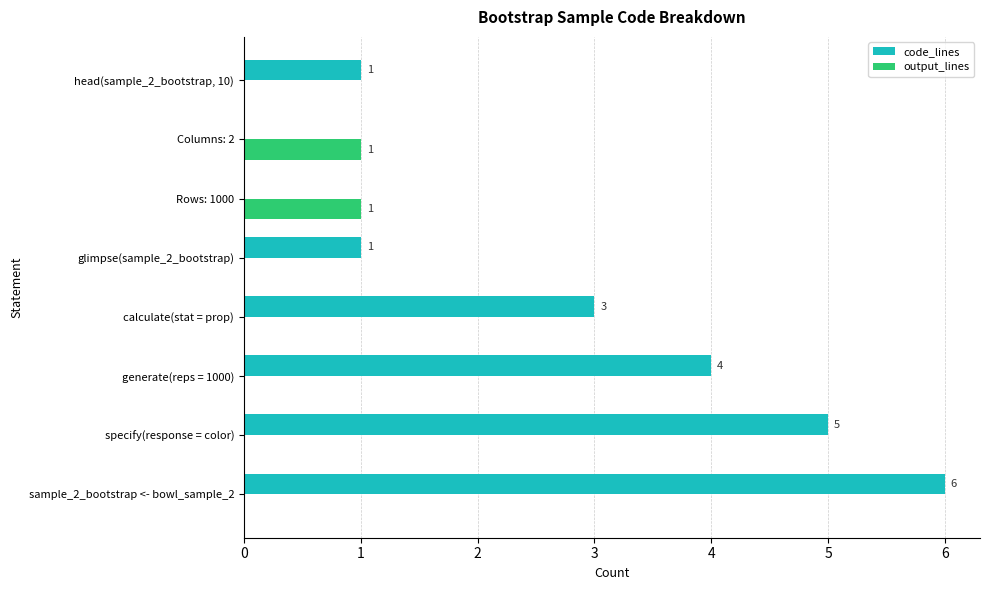

Is it true that output_lines equals -1 at generate(reps = 1000)?

False